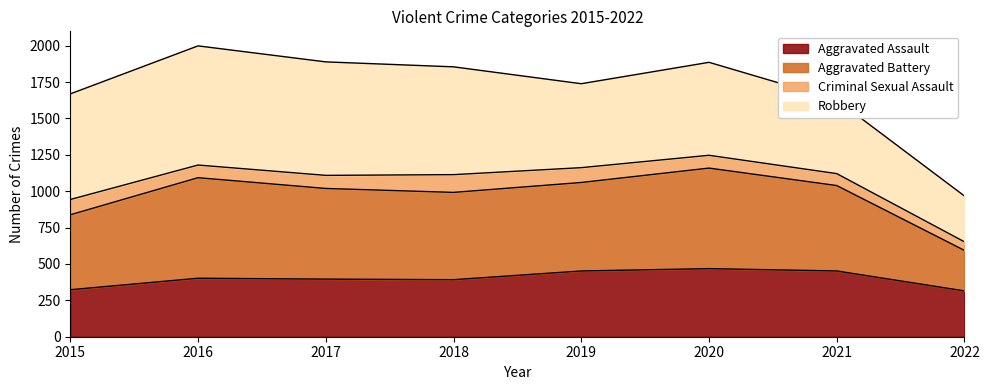

Is it true that Aggravated Assault equals 115 at 2019?

False